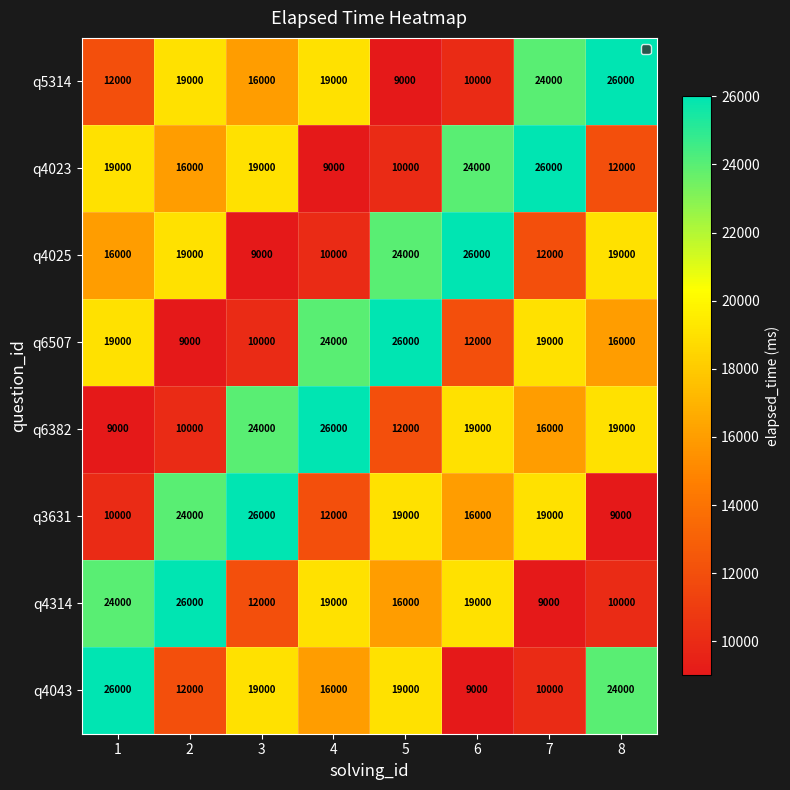

What is the difference between the q5314 values at 3 and 6?

6000